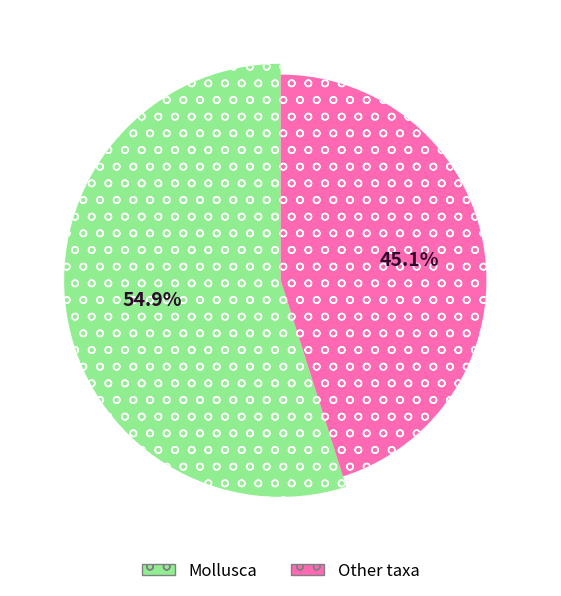

True or false: Mollusca accounts for 55% of the total.

True